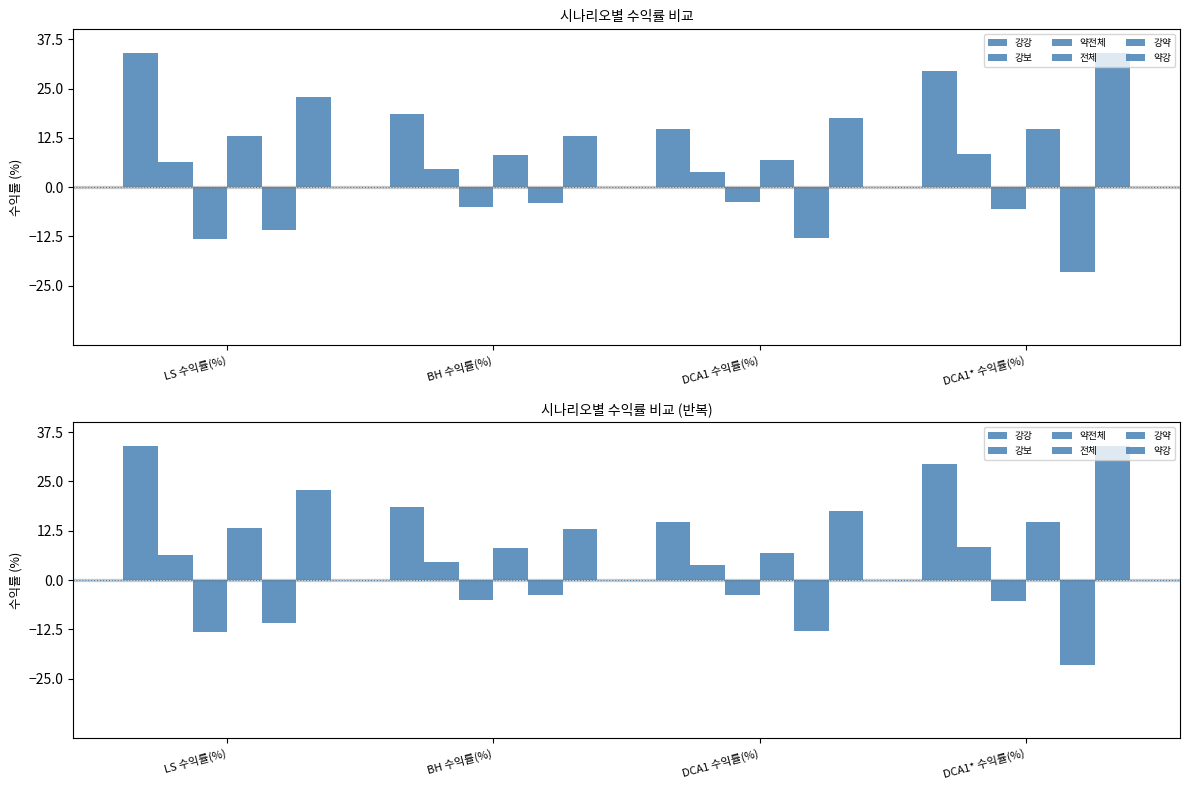

True or false: 약강 has a value of 22.9 at LS 수익률(%).

True